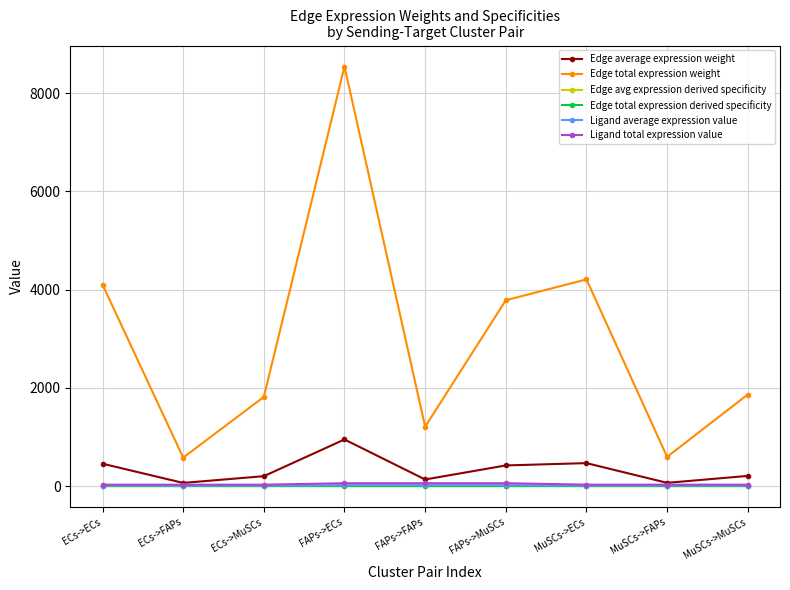

Reading left to right, list all the values displayed in this chart.

Edge average expression weight: ECs->ECs=455.6	ECs->FAPs=64.5	ECs->MuSCs=201.8	FAPs->ECs=949.3	FAPs->FAPs=134.3	FAPs->MuSCs=420.4	MuSCs->ECs=467.6	MuSCs->FAPs=66.2	MuSCs->MuSCs=207.1
Edge total expression weight: ECs->ECs=4100.8	ECs->FAPs=580.1	ECs->MuSCs=1816.2	FAPs->ECs=8543.3	FAPs->FAPs=1208.5	FAPs->MuSCs=3783.7	MuSCs->ECs=4208.8	MuSCs->FAPs=595.4	MuSCs->MuSCs=1864.0
Edge avg expression derived specificity: ECs->ECs=0.2	ECs->FAPs=0.0	ECs->MuSCs=0.1	FAPs->ECs=0.3	FAPs->FAPs=0.0	FAPs->MuSCs=0.1	MuSCs->ECs=0.2	MuSCs->FAPs=0.0	MuSCs->MuSCs=0.1
Edge total expression derived specificity: ECs->ECs=0.2	ECs->FAPs=0.0	ECs->MuSCs=0.1	FAPs->ECs=0.3	FAPs->FAPs=0.0	FAPs->MuSCs=0.1	MuSCs->ECs=0.2	MuSCs->FAPs=0.0	MuSCs->MuSCs=0.1
Ligand average expression value: ECs->ECs=9.4	ECs->FAPs=9.4	ECs->MuSCs=9.4	FAPs->ECs=19.6	FAPs->FAPs=19.6	FAPs->MuSCs=19.6	MuSCs->ECs=9.7	MuSCs->FAPs=9.7	MuSCs->MuSCs=9.7
Ligand total expression value: ECs->ECs=28.2	ECs->FAPs=28.2	ECs->MuSCs=28.2	FAPs->ECs=58.8	FAPs->FAPs=58.8	FAPs->MuSCs=58.8	MuSCs->ECs=29.0	MuSCs->FAPs=29.0	MuSCs->MuSCs=29.0